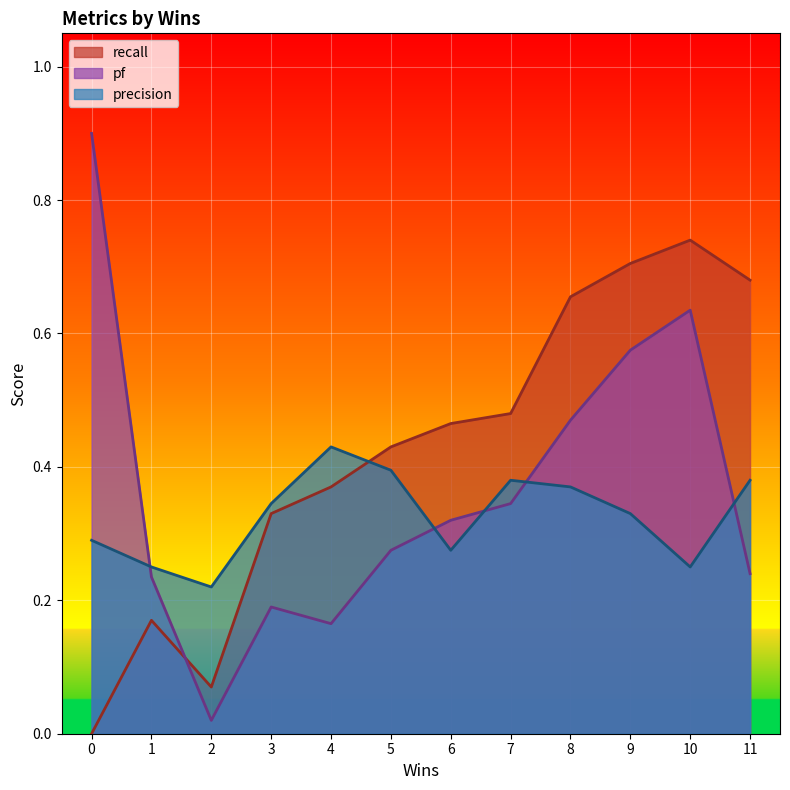

Is the value of recall at 1 greater than the value of precision at 1?

No